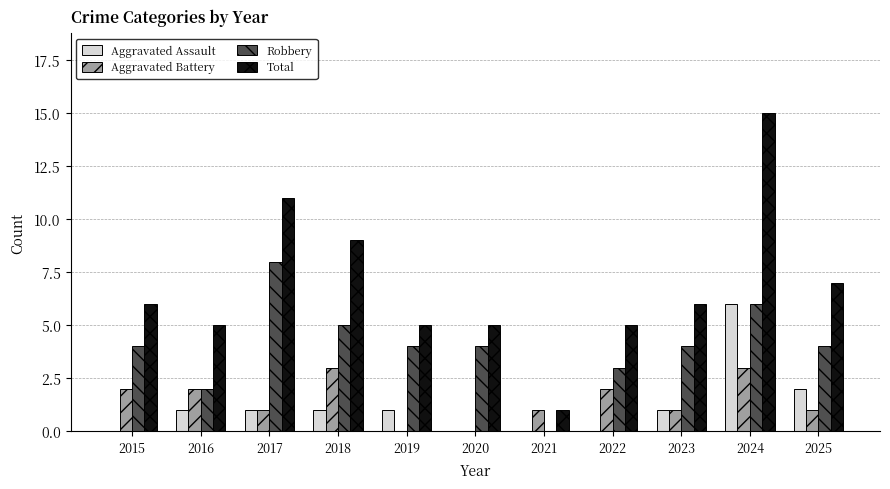

How many groups of bars are there?

11